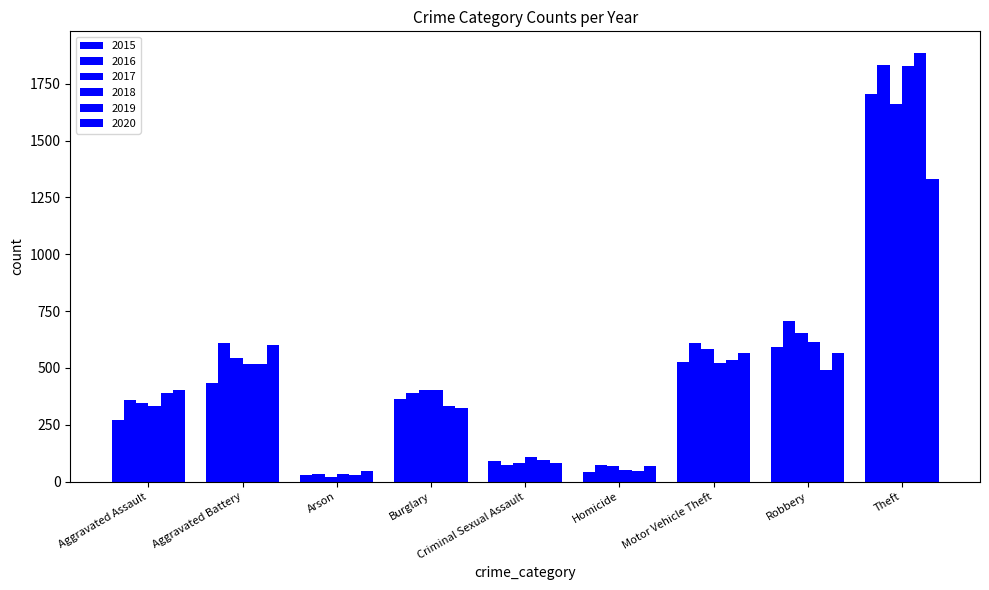

What is the label of the 9th bar from the left?

Theft